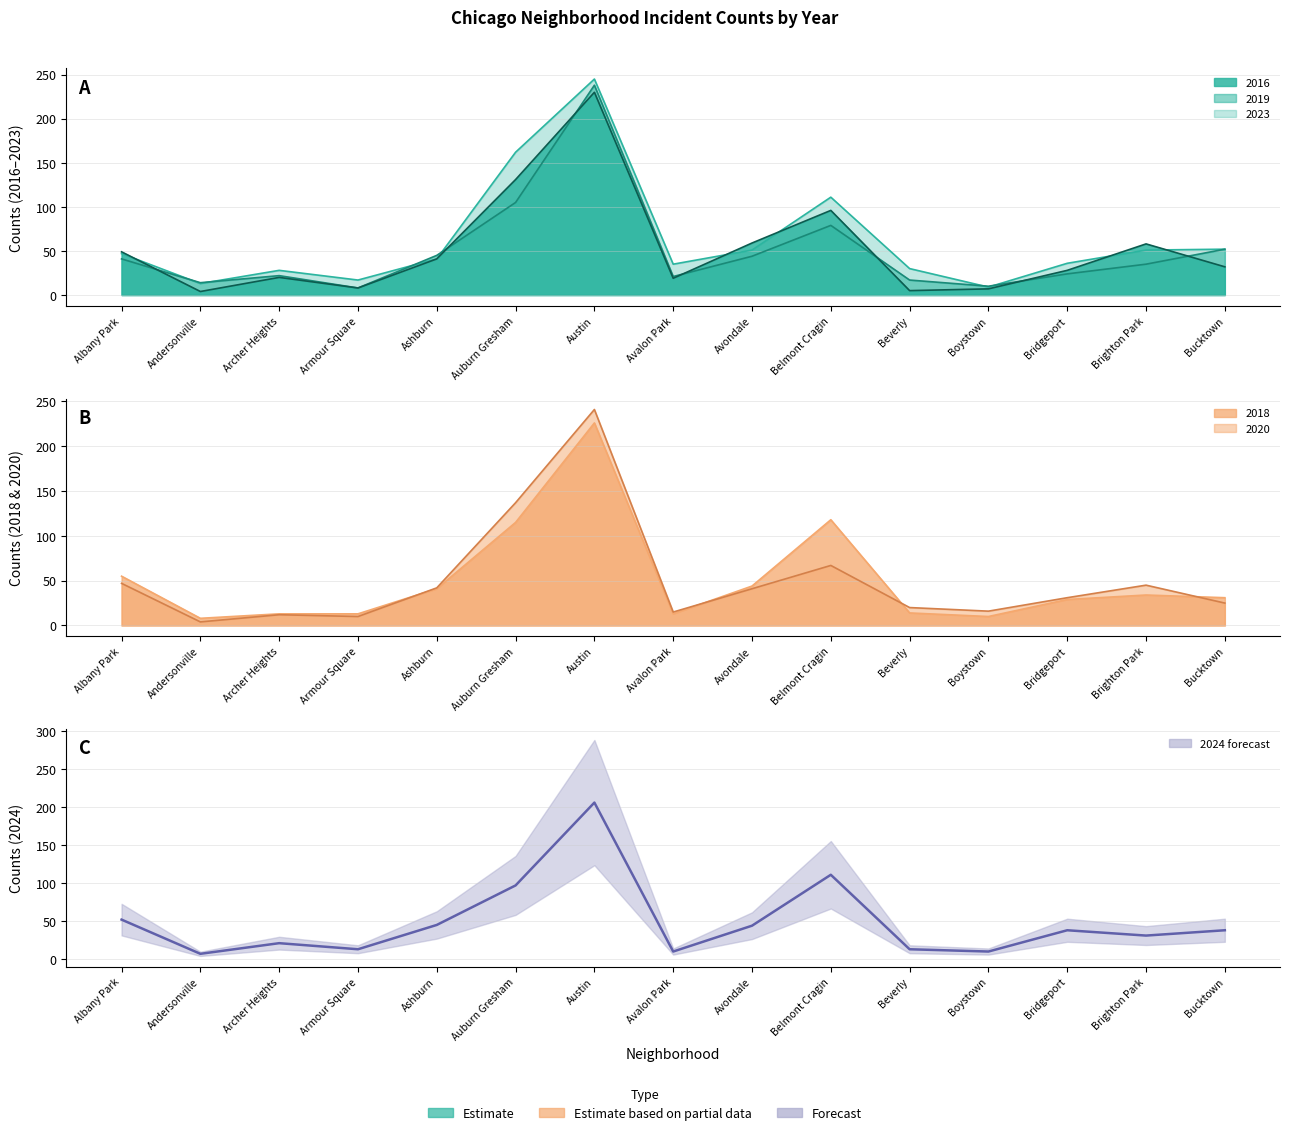

True or false: 2018 has a value of 14 at Beverly.

True